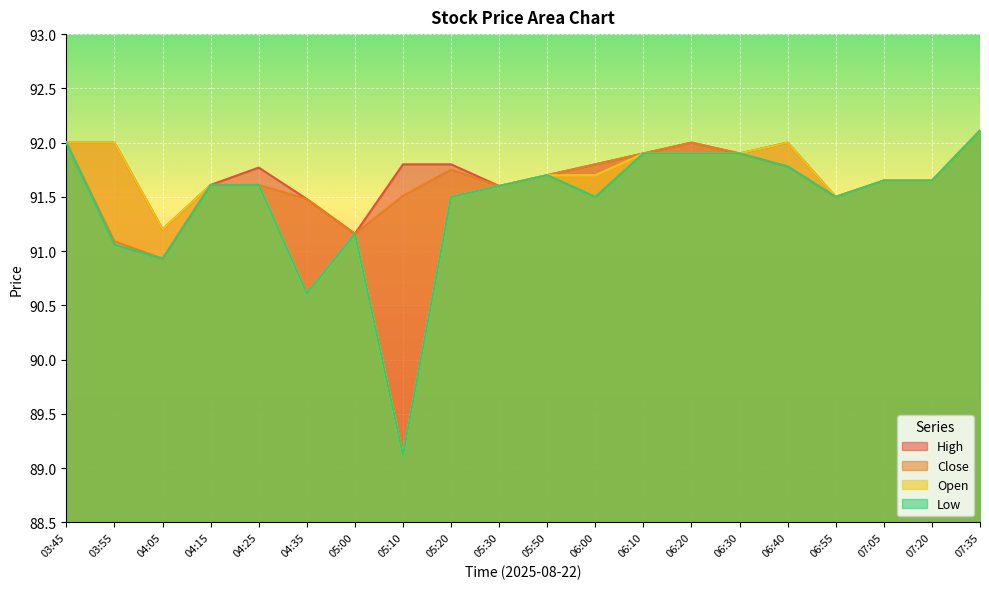

True or false: Open has more than 0 points higher than both neighbors.

True